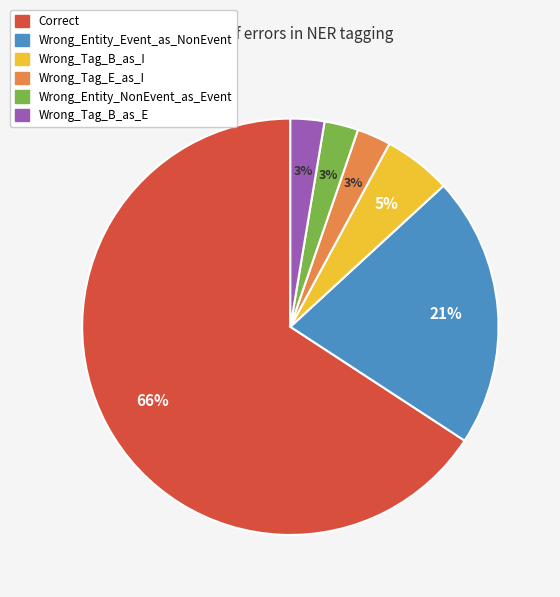

Which category accounts for the majority?

Correct